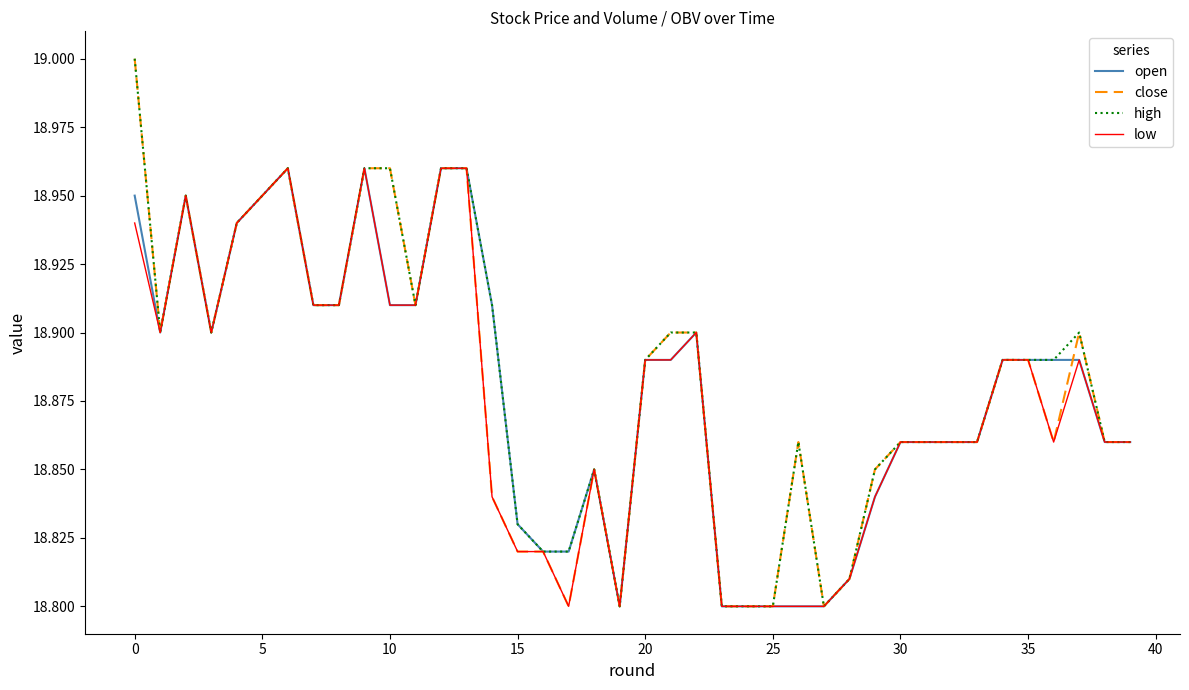

Is it true that close equals 8.0 at 25?

False